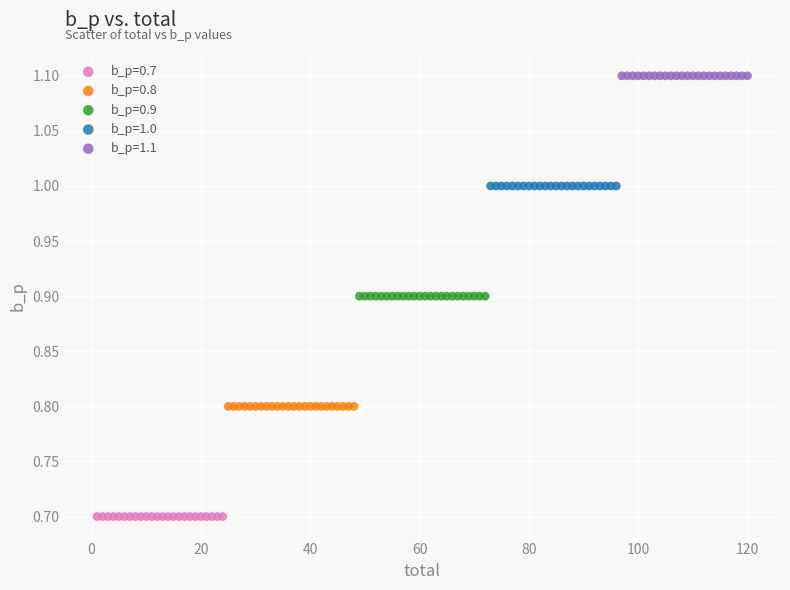

Which series reaches the minimum Y coordinate?

b_p=0.7